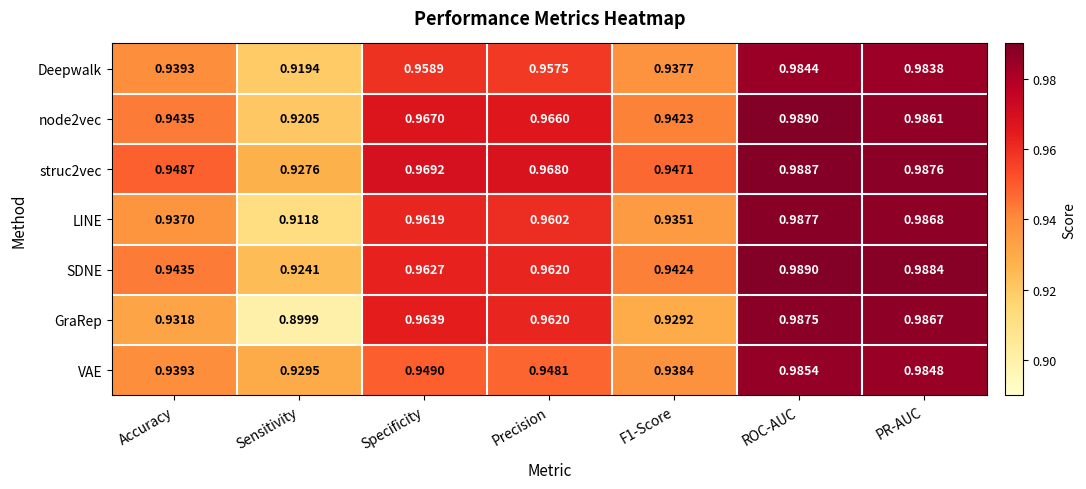

Which category has the lowest value in the LINE series?

Sensitivity